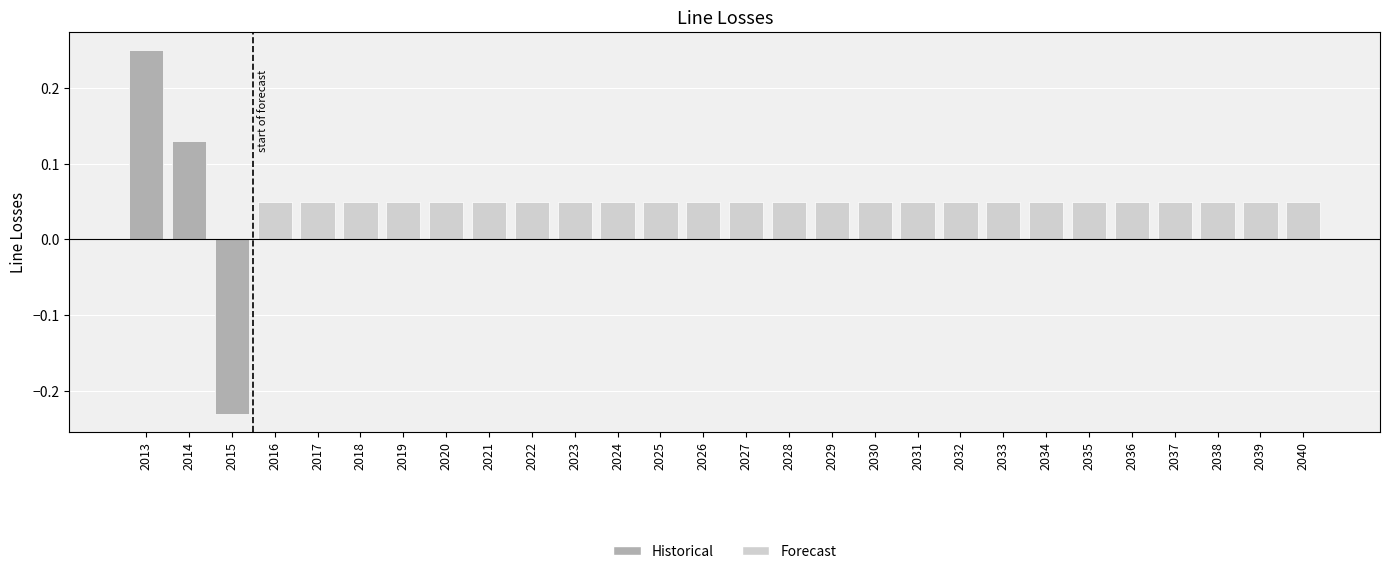

Where does the data first go above 0?

2013